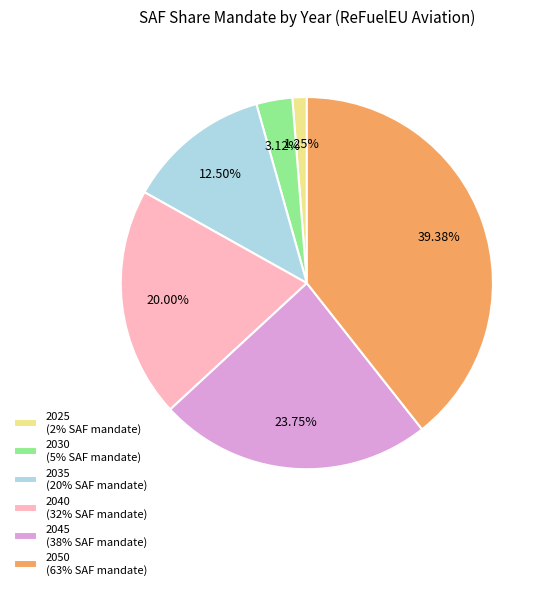

What percentage is the 2025 slice, to the nearest percent?

1%